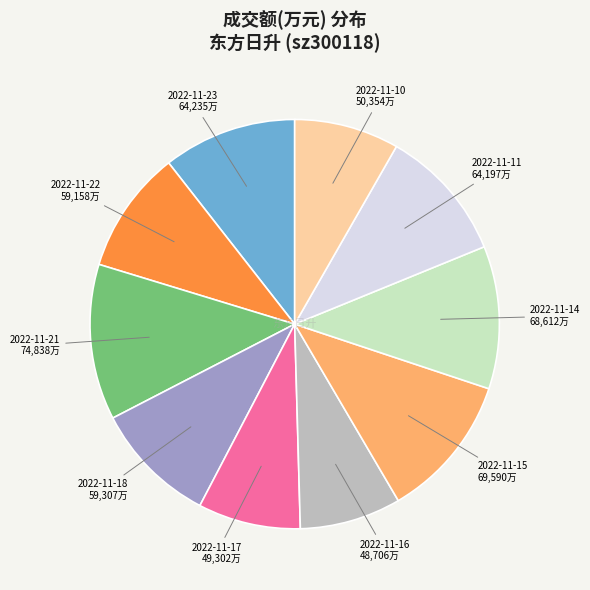

Count the number of slices in the pie.

10